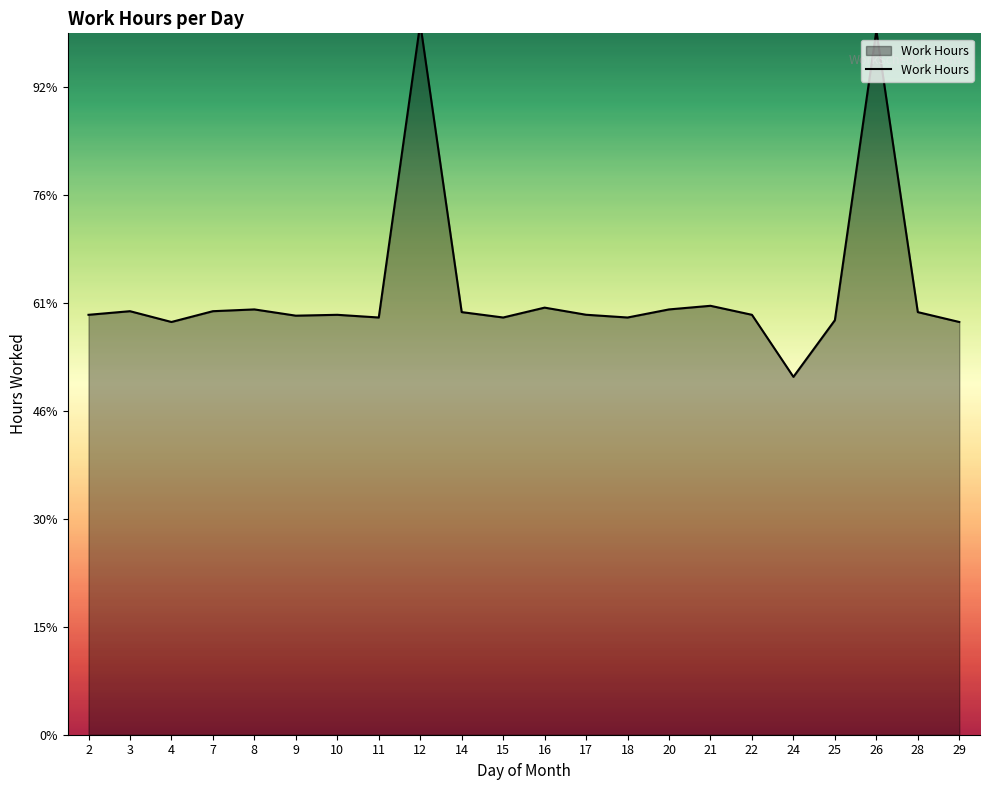

Reading right to left, list all the values displayed in this chart.

7.6	7.8	13.0	7.7	6.6	7.8	7.9	7.9	7.7	7.8	7.9	7.7	7.8	13.2	7.7	7.8	7.8	7.9	7.9	7.7	7.9	7.8